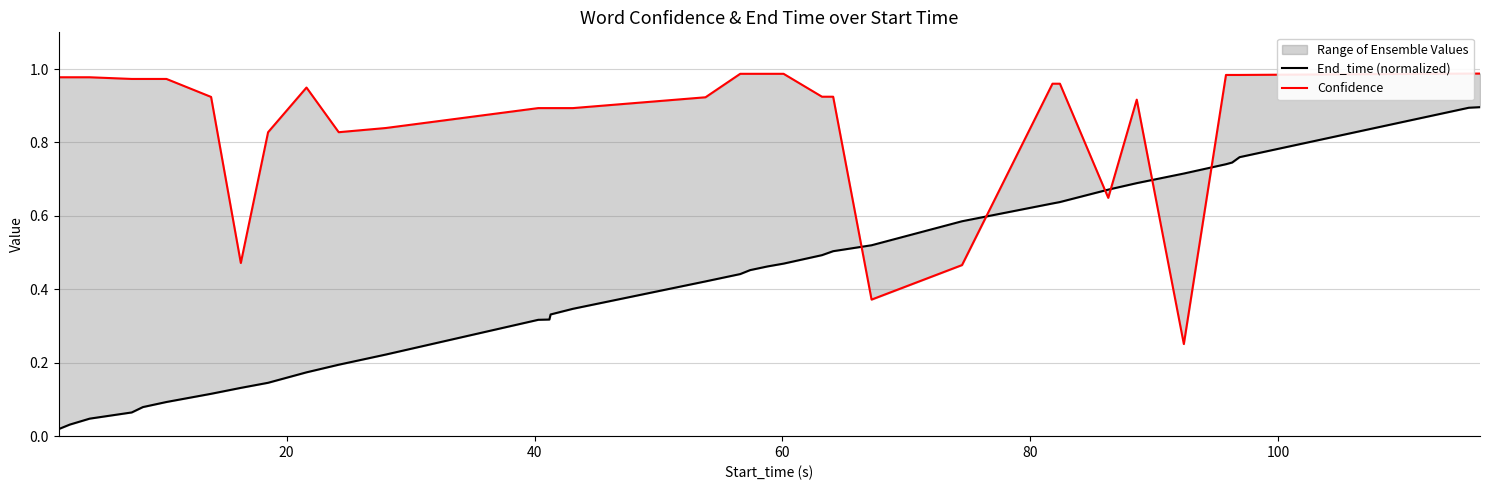

At how many categories does at least one series exceed 0?

35